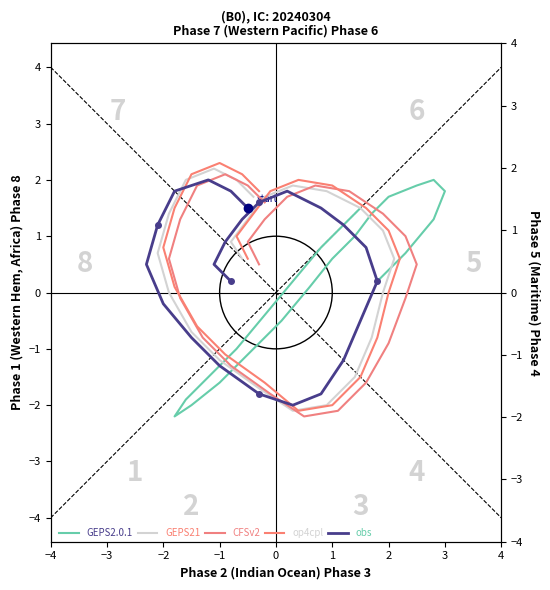

At which label is obs closest to 0?

−2